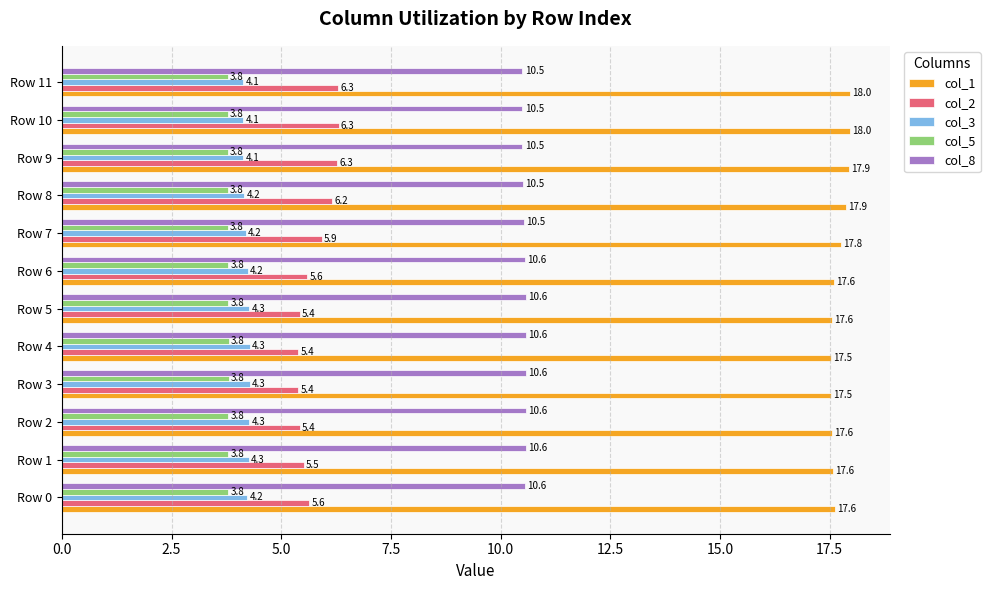

What is the spread (max minus min) of values at Row 7?

14.0